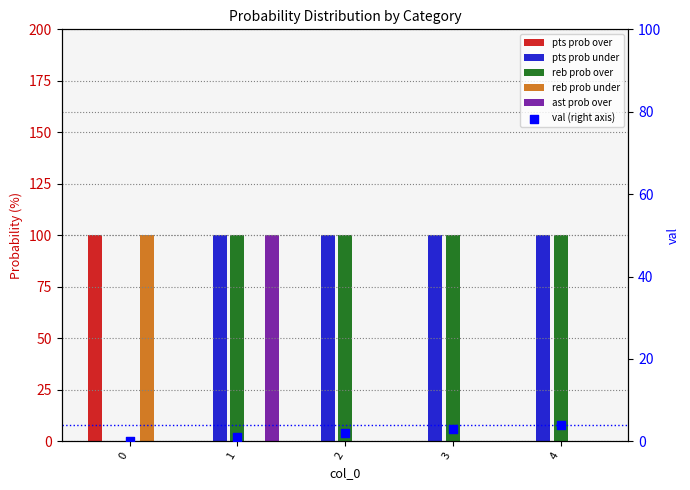

What is the total value across all series at 2?

202